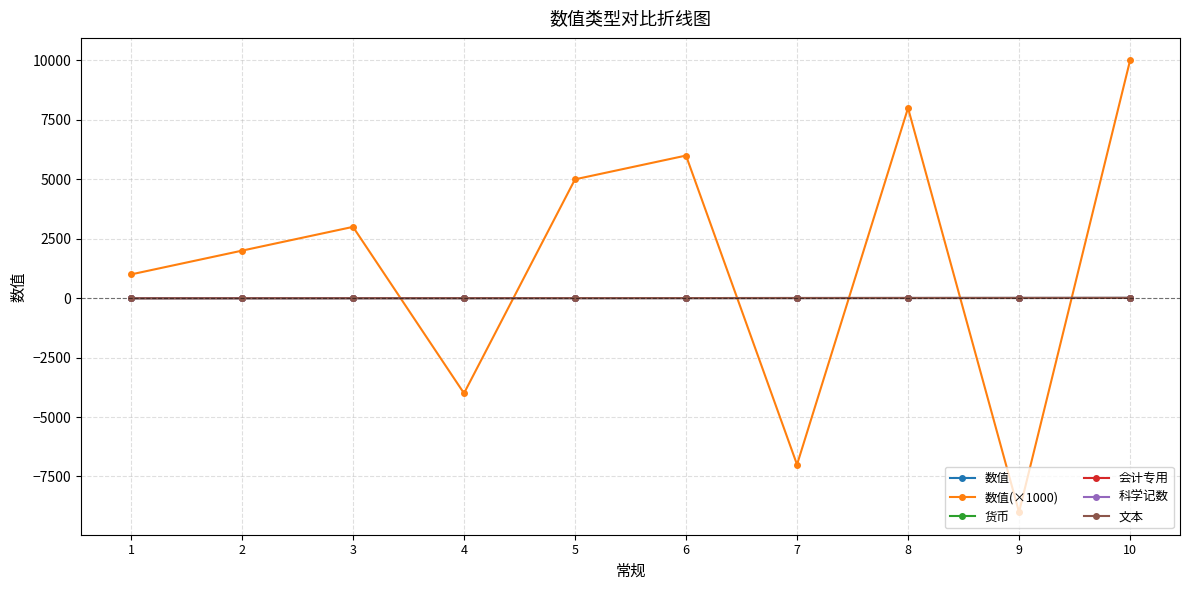

Which series has the largest total across all categories?

数值(×1000)